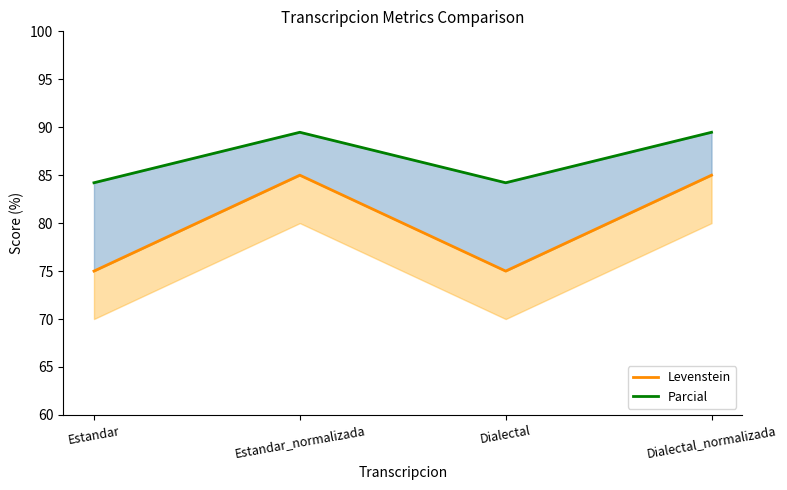

Reading left to right, what are all the values shown in this chart?

Levenstein: 75.0	85.0	75.0	85.0
Parcial: 84.2	89.5	84.2	89.5